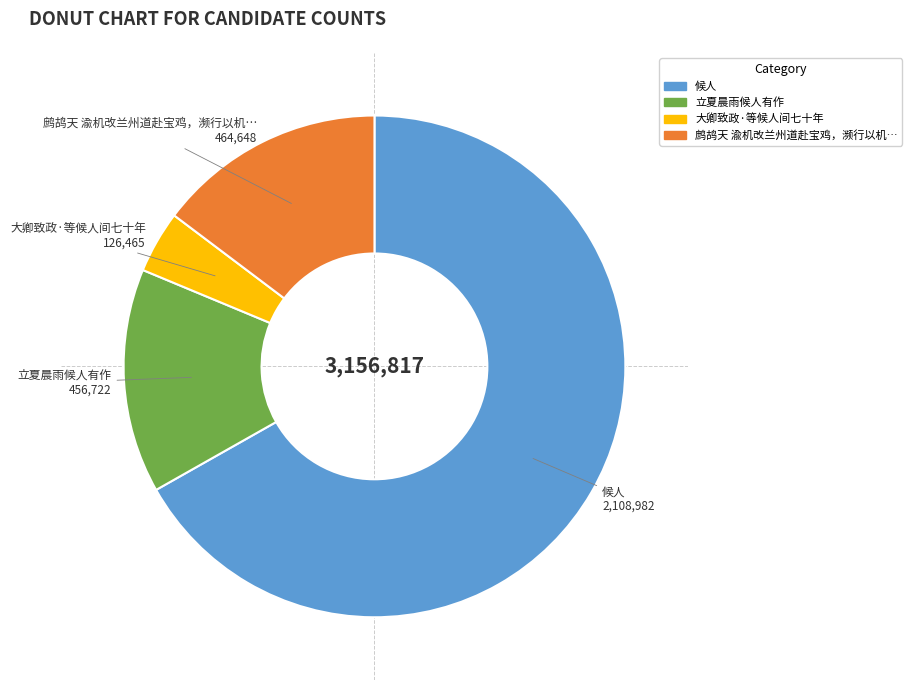

Does any single category account for the majority?

Yes